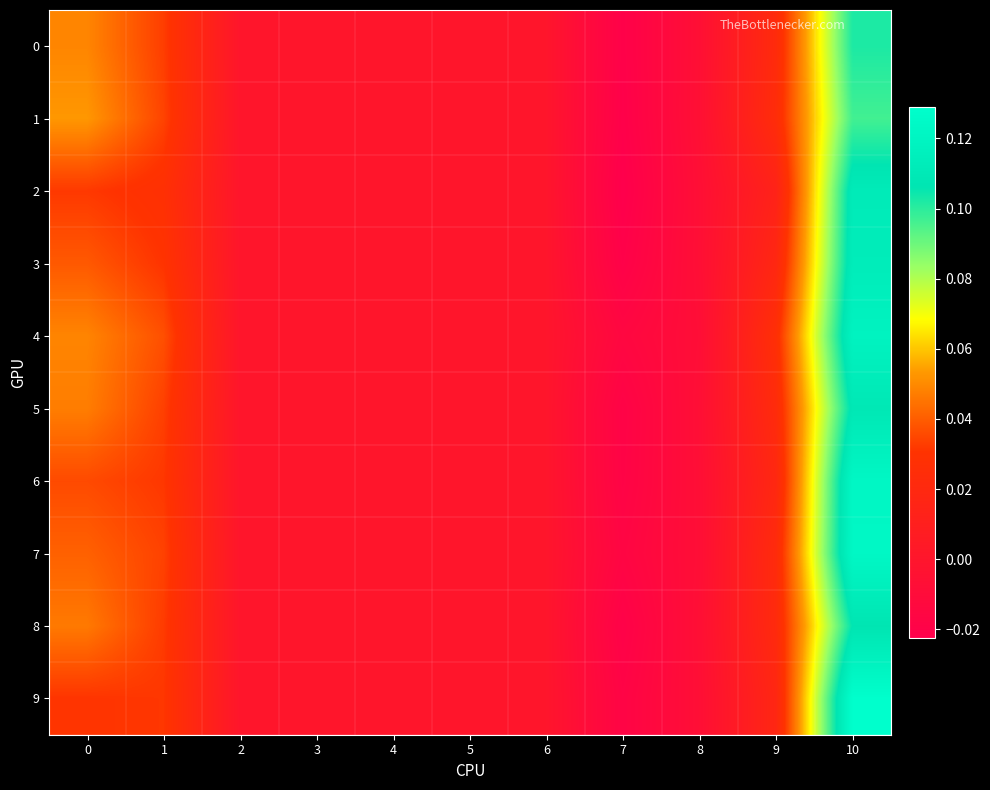

Rank the series by their maximum value, from highest to lowest.

9, 7, 6, 4, 3, 2, 5, 8, 0, 1